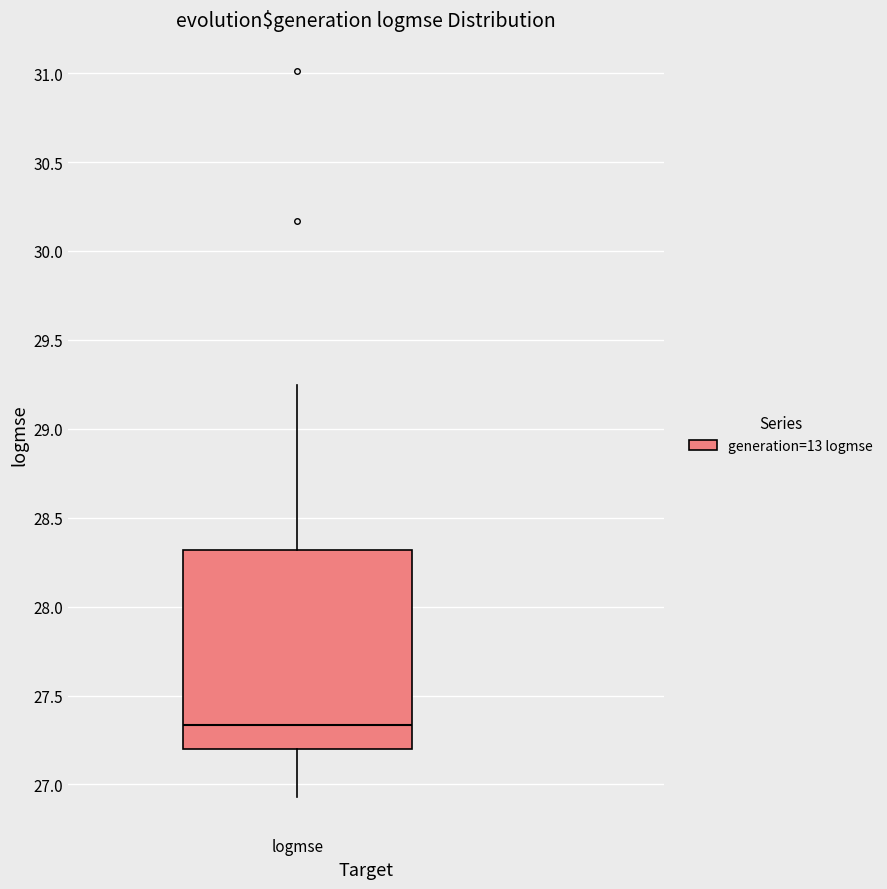

Where does the median line of the box for logmse sit on the y-axis? The values are not printed on the chart, so give them approximately, as read against the axis.

27.35